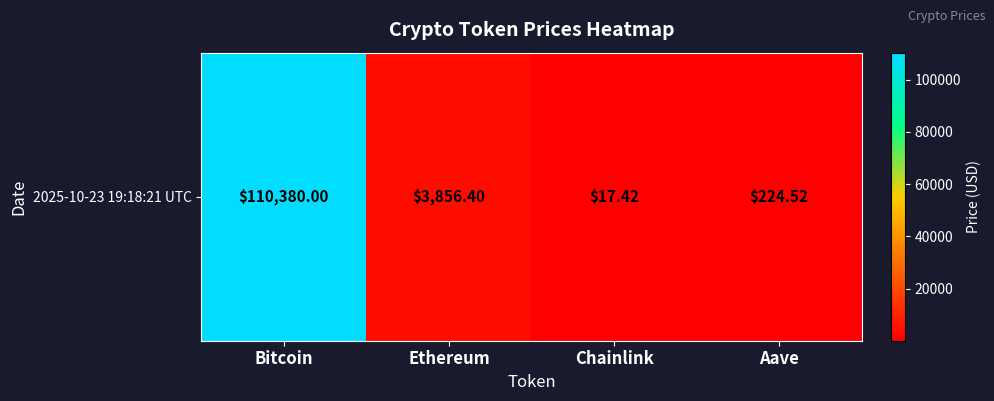

Reading left to right, list all the values displayed in this chart.

110380.0	3856.4	17.4	224.5